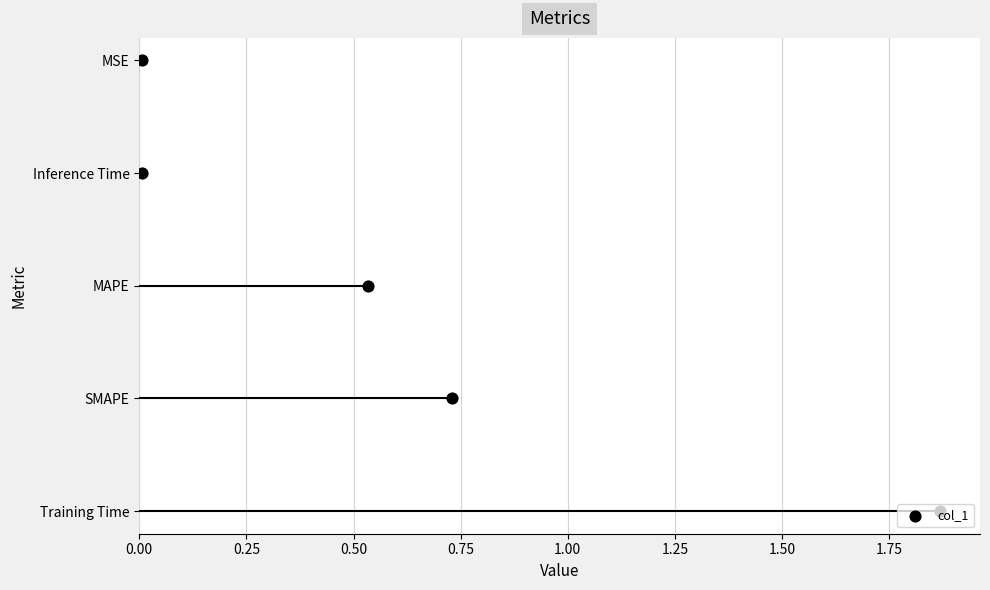

Approximately how many times larger is the value at 0.75 compared to 0.50?

1.5